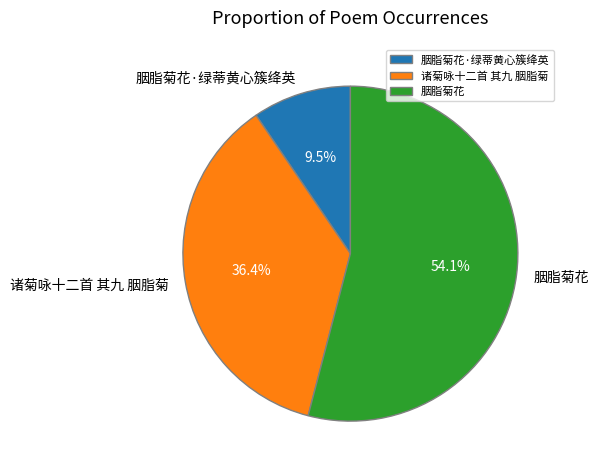

Which slice is the largest?

胭脂菊花